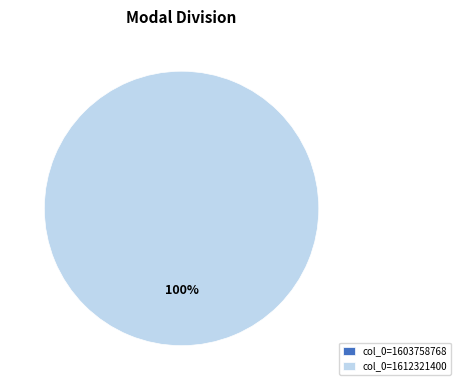

How many segments does this pie chart have?

2